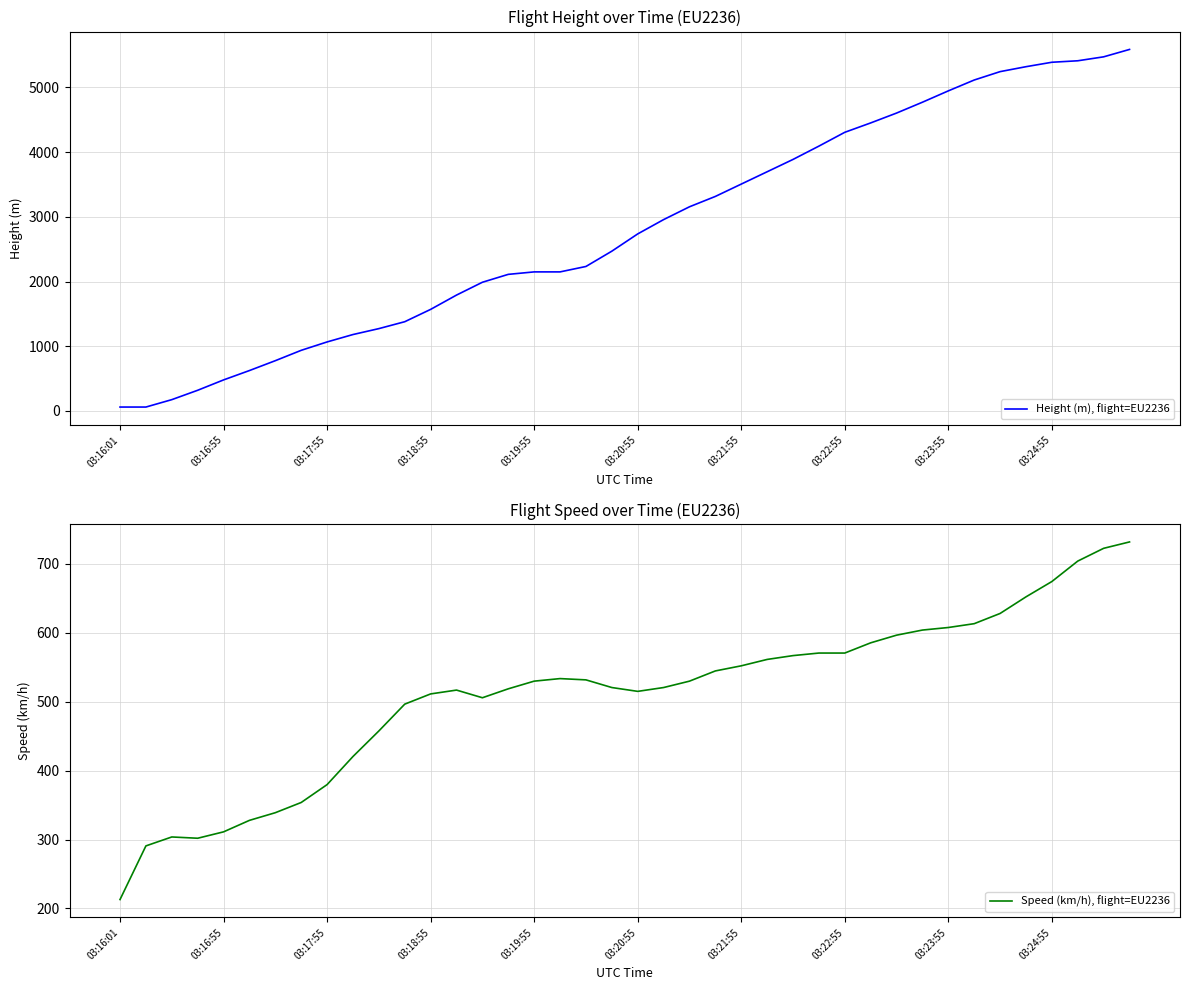

Between 03:16:01 and 18, which is larger?

18